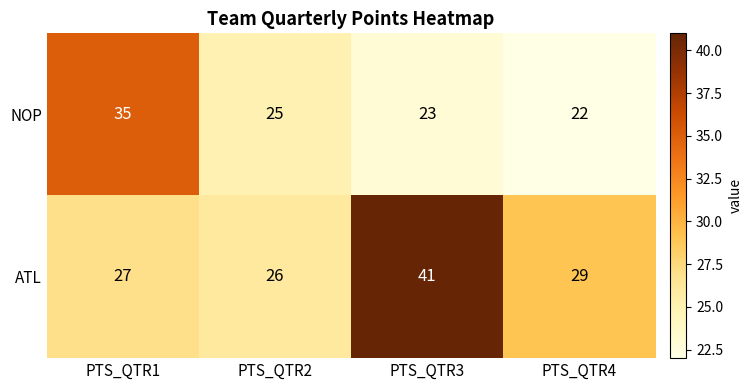

Reading right to left, list all the values displayed in this chart.

NOP: 22	23	25	35
ATL: 29	41	26	27